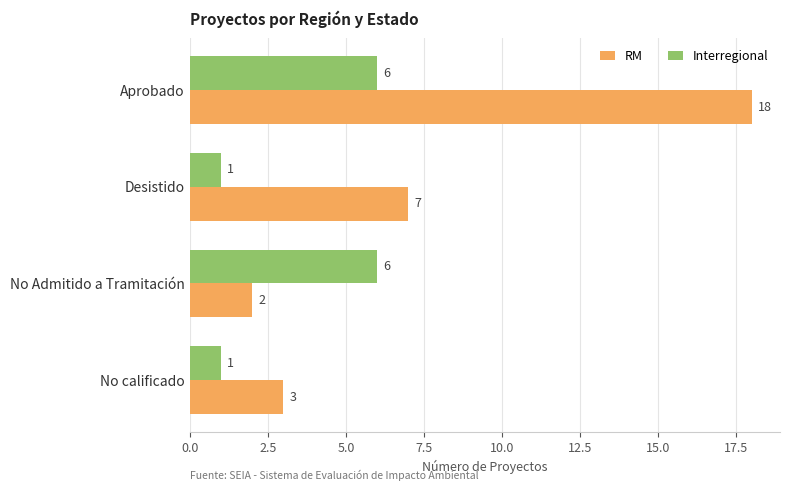

What is the greatest value displayed?

18